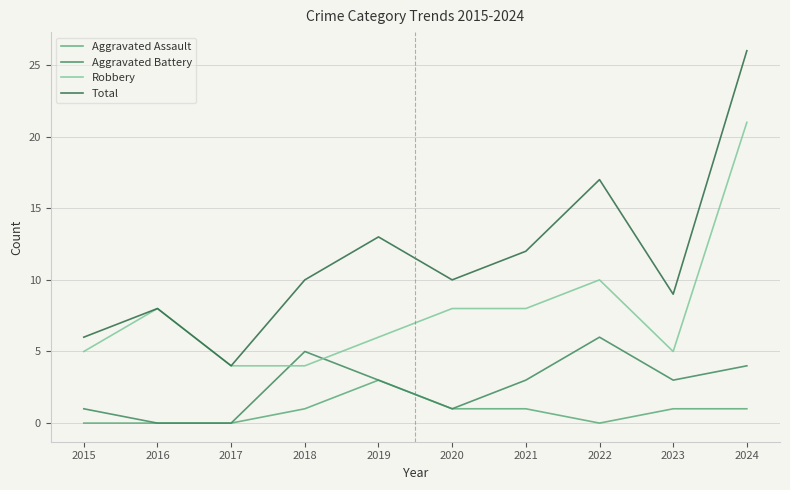

What is the maximum value for Robbery?

21